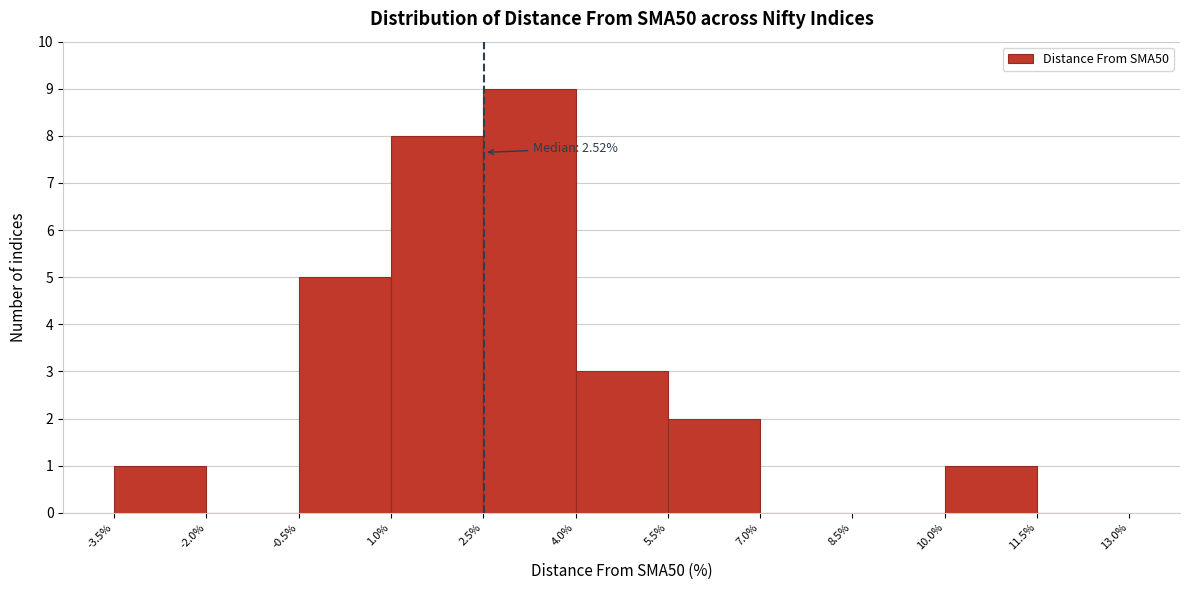

Over which range of the x-axis is the bar tallest?

2.5% to 4.0%